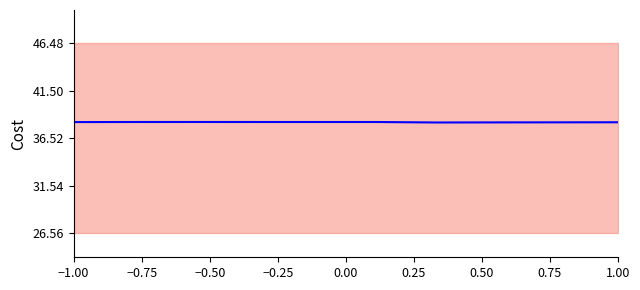

What is the maximum value shown in the chart?

38.2